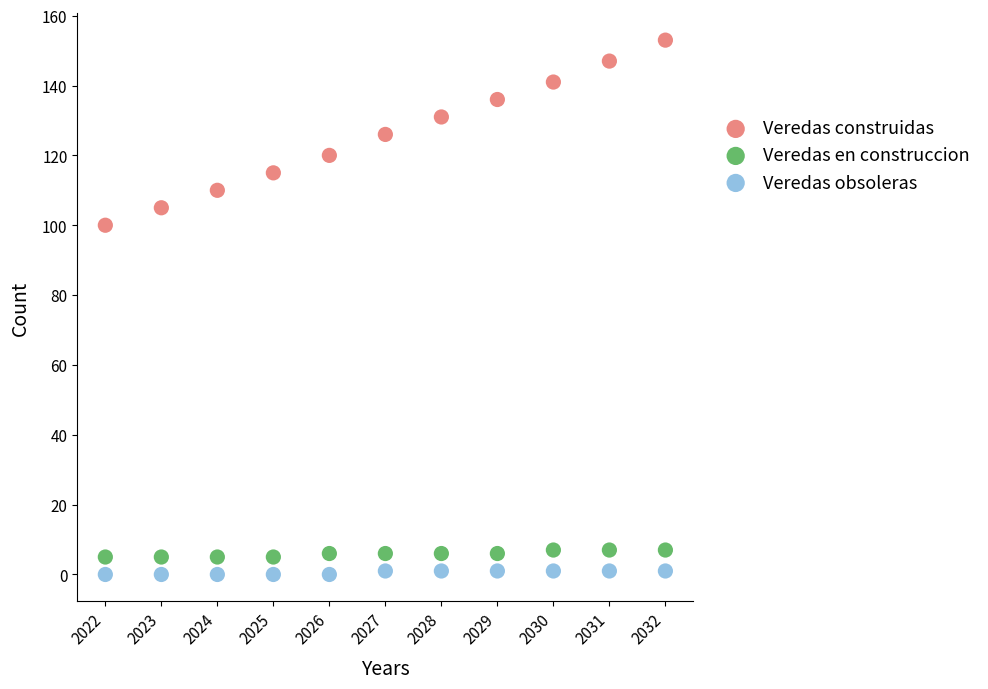

Which series contains the highest Y value?

Veredas construidas